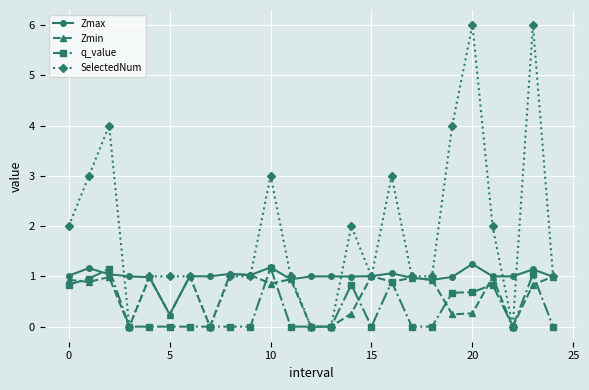

True or false: Zmax and SelectedNum cross at least once.

True